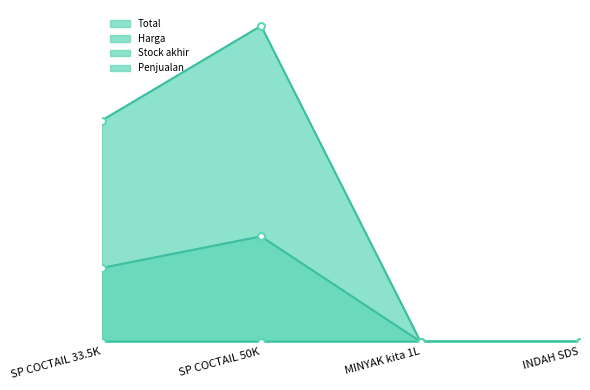

What is the highest value of the Total series?

180000